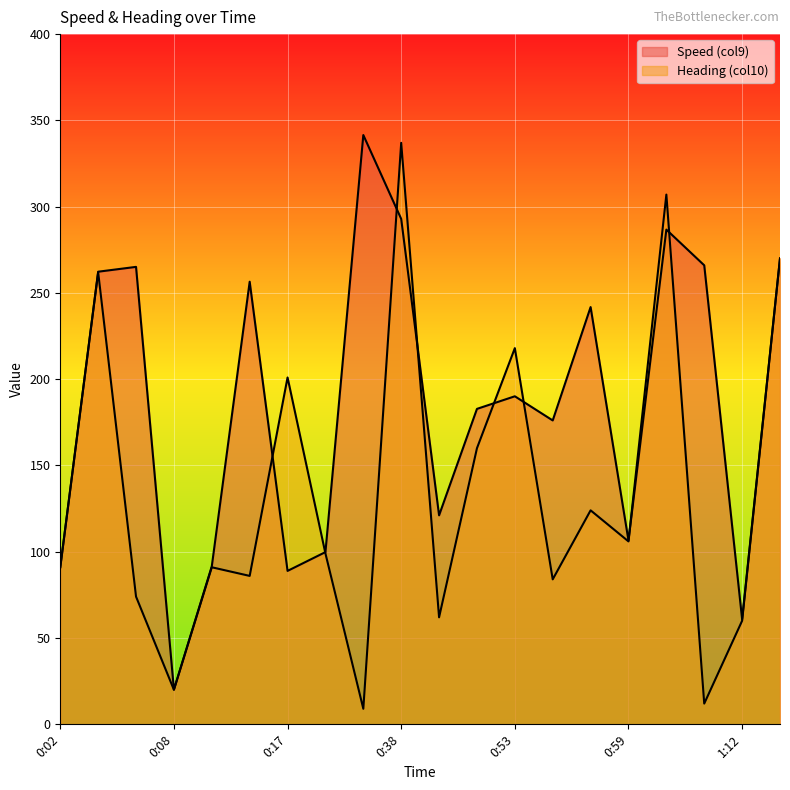

At how many categories does at least one series exceed 19?

20